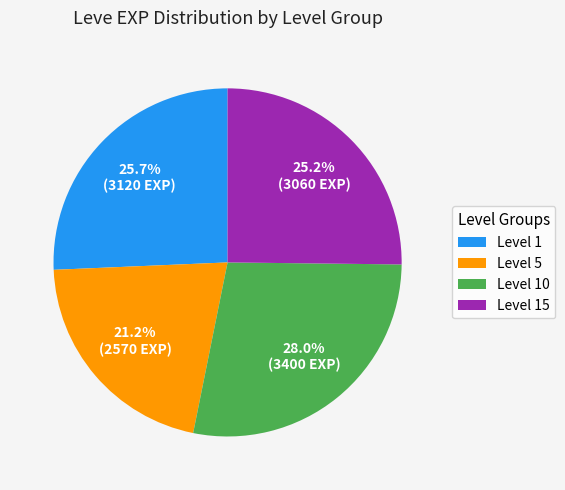

Which has a higher value, Level 5 or Level 1?

Level 1